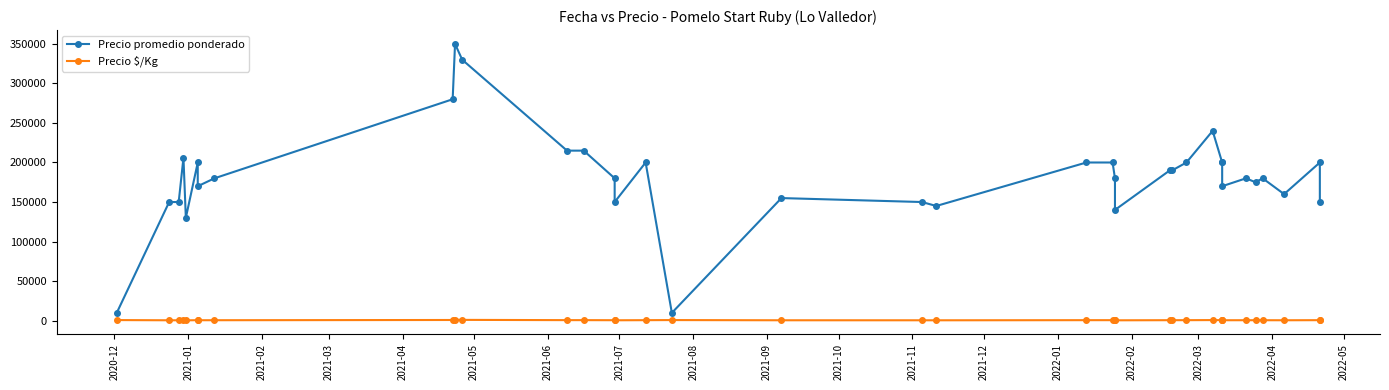

At how many categories does at least one series exceed 142830?

33